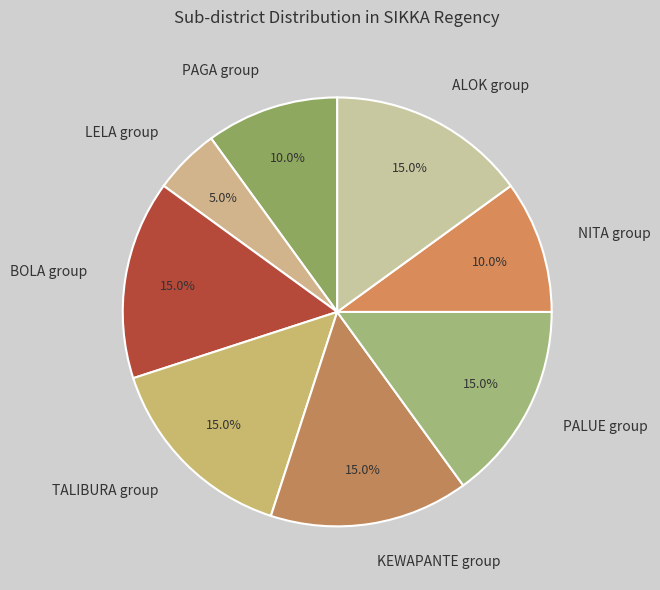

Between LELA group and BOLA group, which is larger?

BOLA group